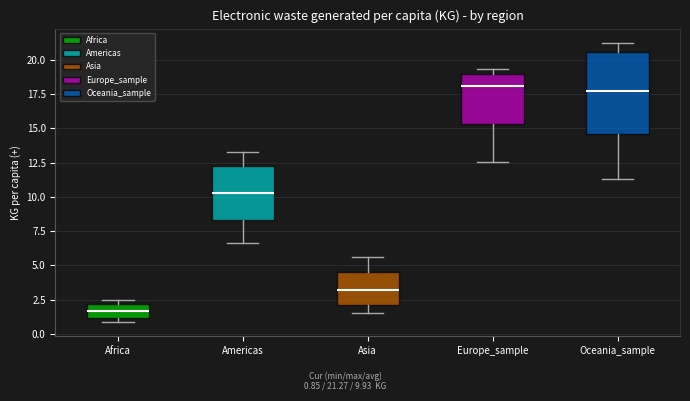

Reading left to right, read every box against the y-axis: the position of its median line, the range the box covers, and the ends of its whiskers. The values are not printed on the chart, so give them approximately, as read against the axis.

Africa: median 1.5, box 1.0 to 2.0, whiskers 1.0 (just below the box's lower edge) to 2.5
Americas: median 10.5, box 8.5 to 12.0, whiskers 6.5 to 13.5
Asia: median 3.0, box 2.0 to 4.5, whiskers 1.5 to 5.5
Europe_sample: median 18.0, box 15.5 to 19.0, whiskers 12.5 to 19.5
Oceania_sample: median 17.5, box 14.5 to 20.5, whiskers 11.5 to 21.5